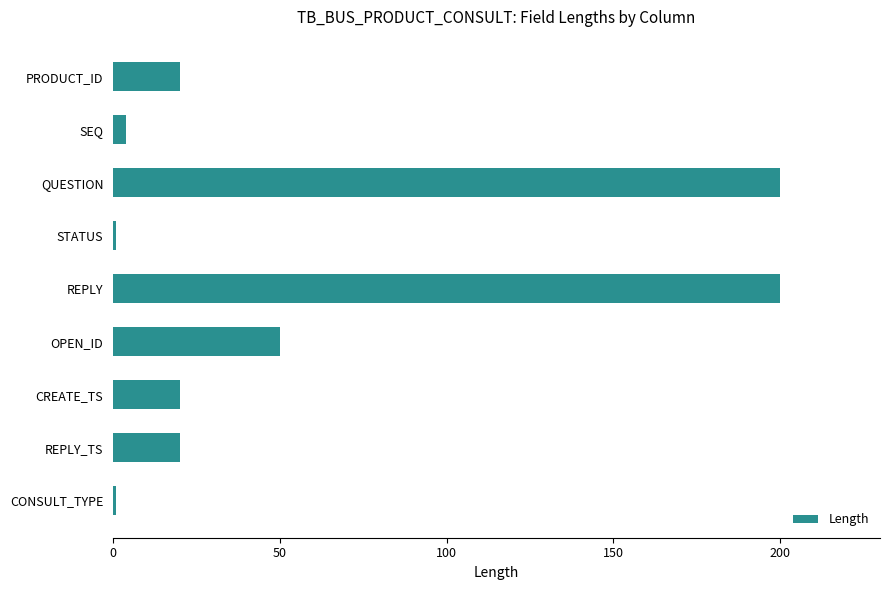

The chart shows a value of 31 at PRODUCT_ID. True or false?

False